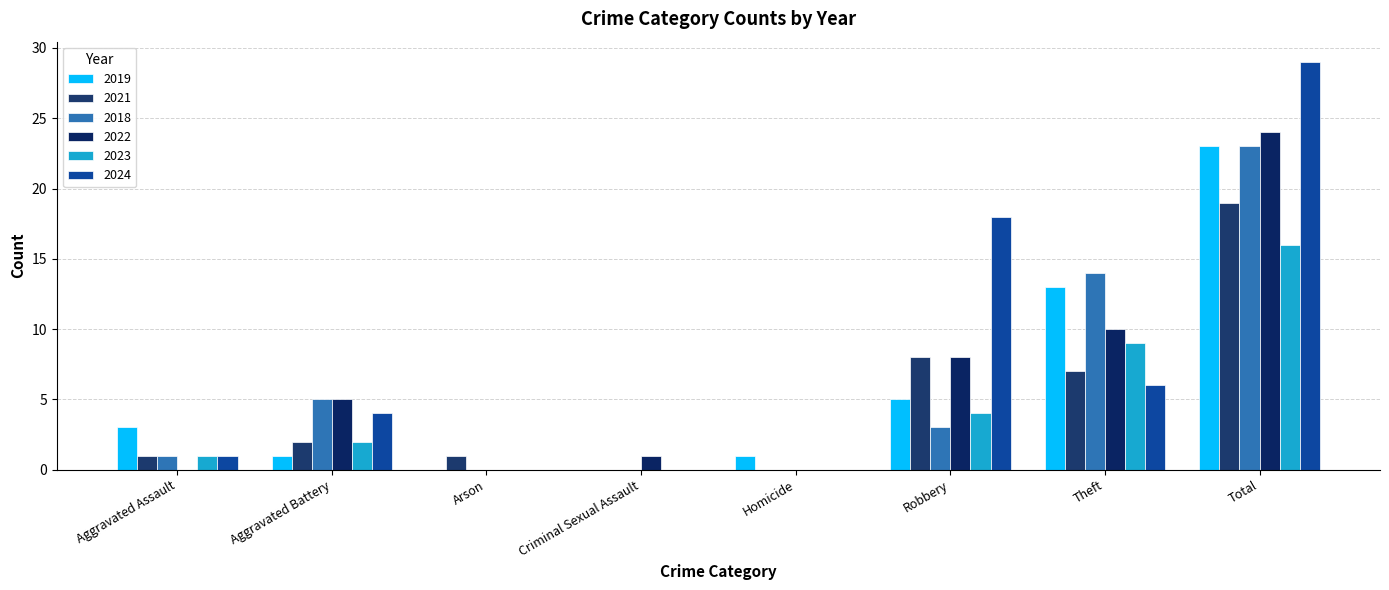

Are the bars horizontal?

No